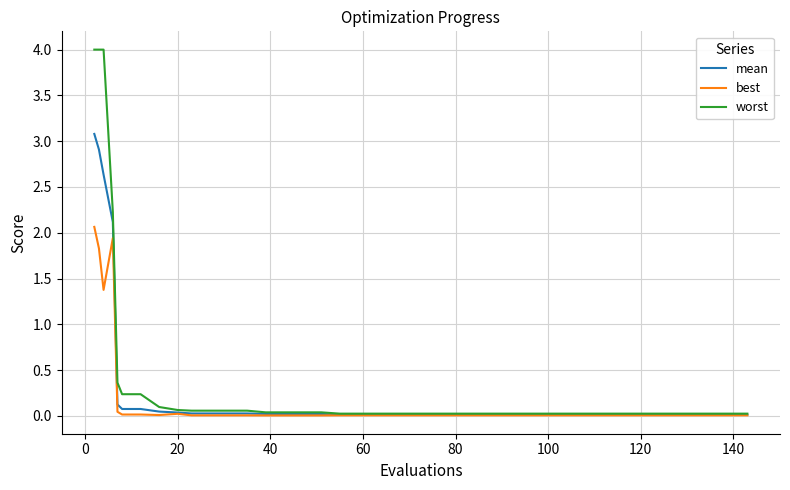

What is the greatest value displayed?

4.0